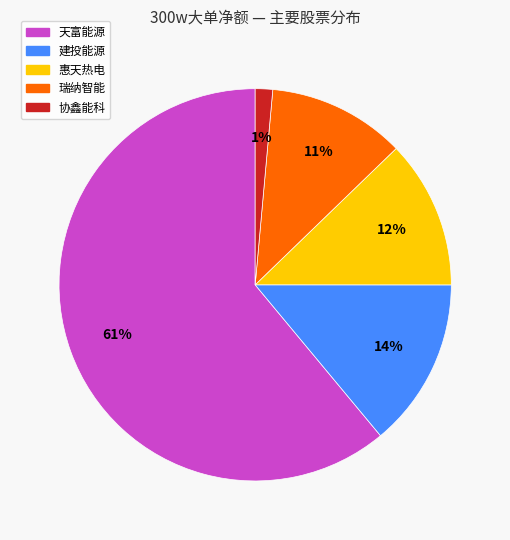

Count the number of slices in the pie.

5